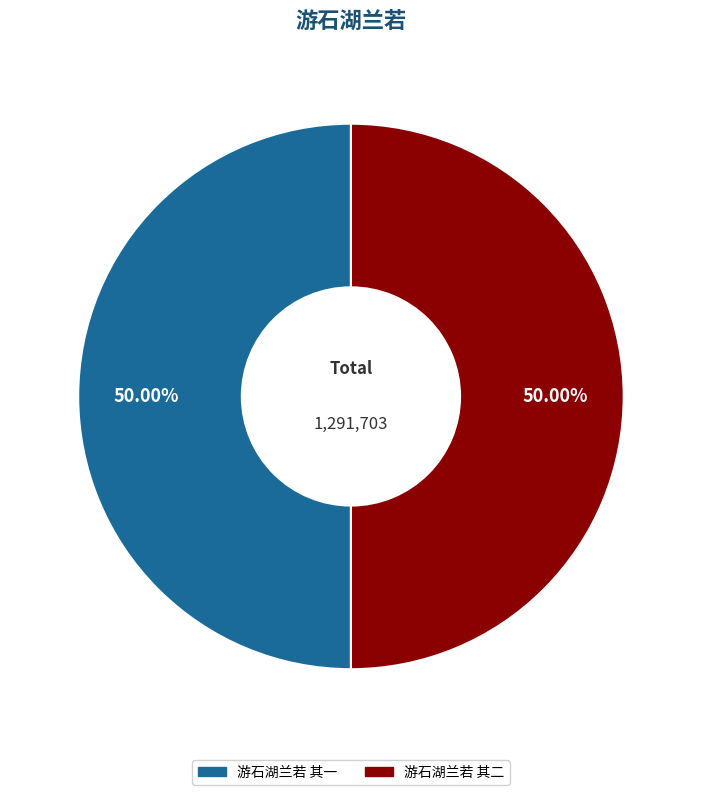

Is it true that 游石湖兰若 其一 is 56% of the pie?

False